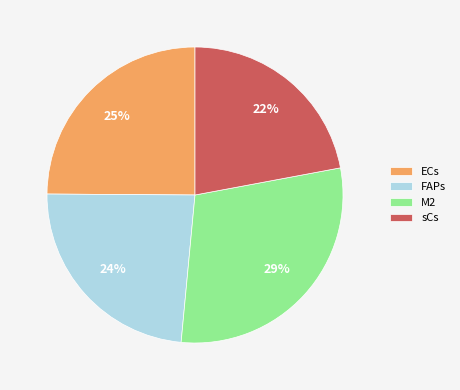

Between ECs and FAPs, which is larger?

ECs